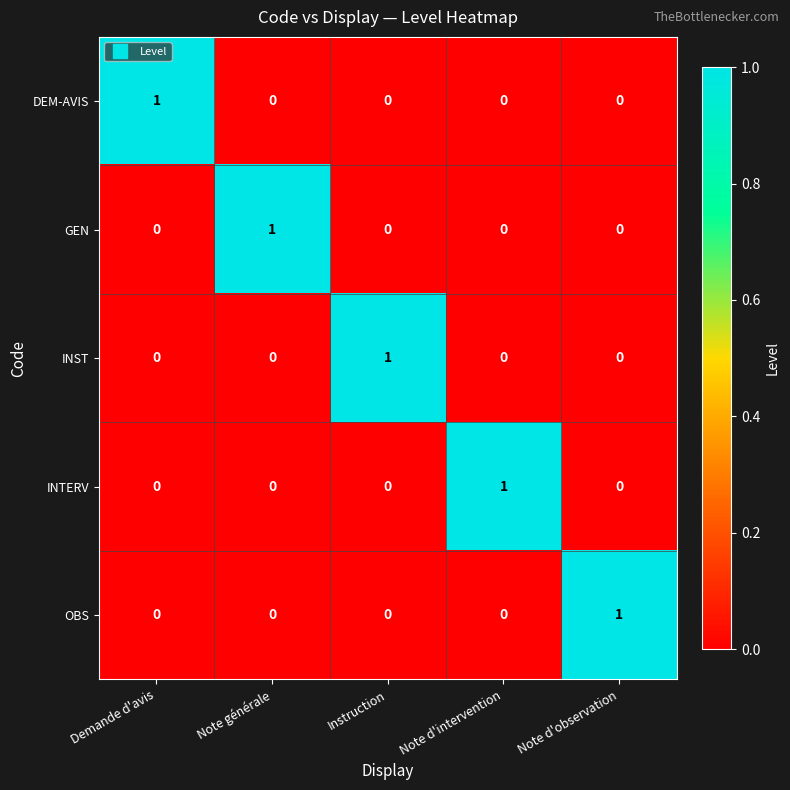

The INST series shows 0 at Note d'observation. True or false?

True